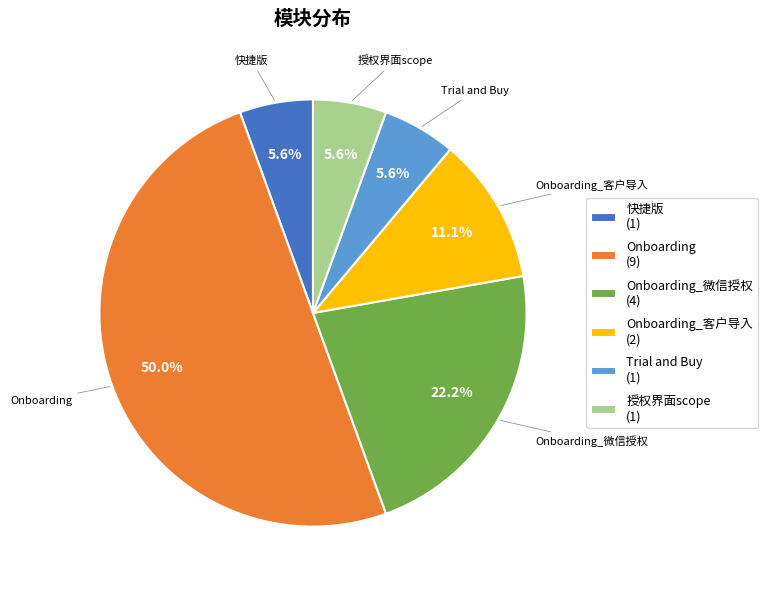

To the nearest percent, what percentage of the pie is Onboarding_微信授权?

22%